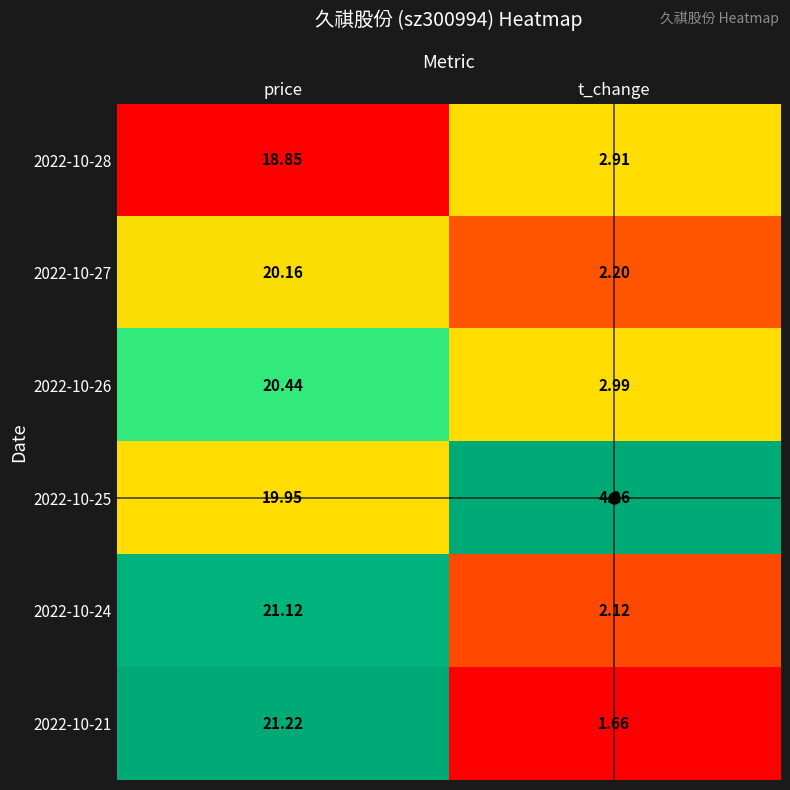

Which label corresponds to the largest value in the chart?

price